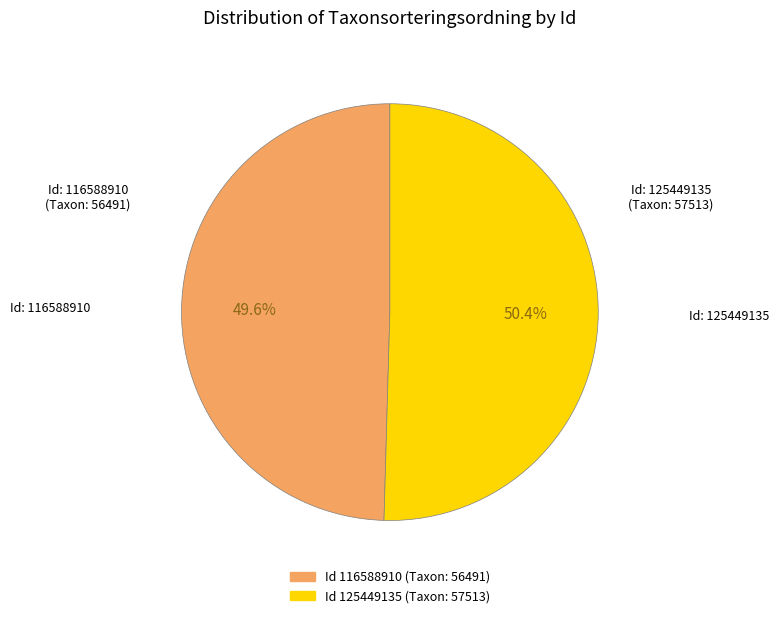

Is there a majority slice in this chart?

Yes